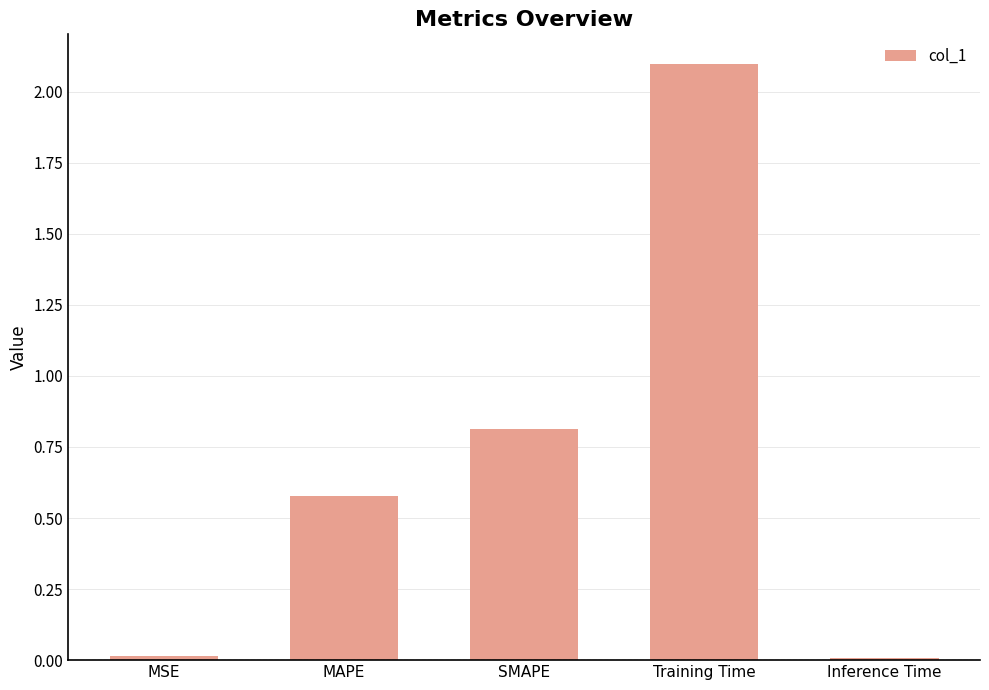

What is the average value?

0.7